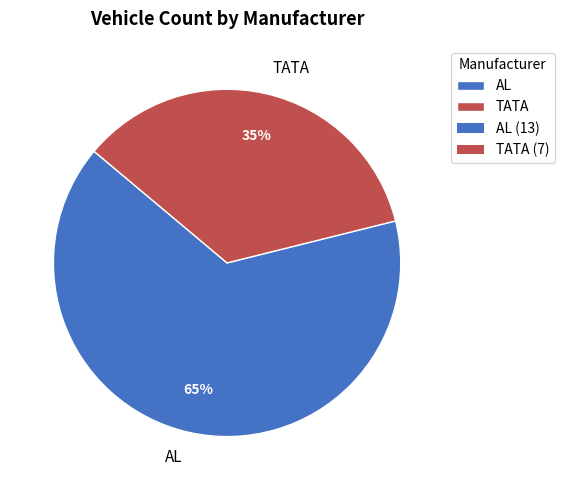

Is TATA the majority of the pie?

No